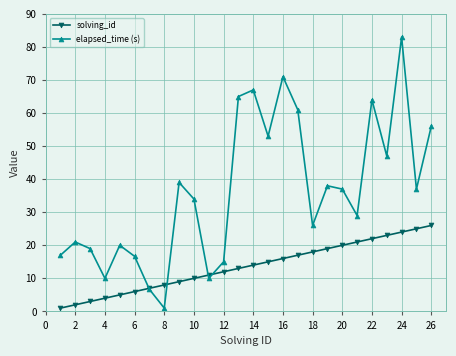

What is the value of the solving_id point at the 22nd from the left?

22.0